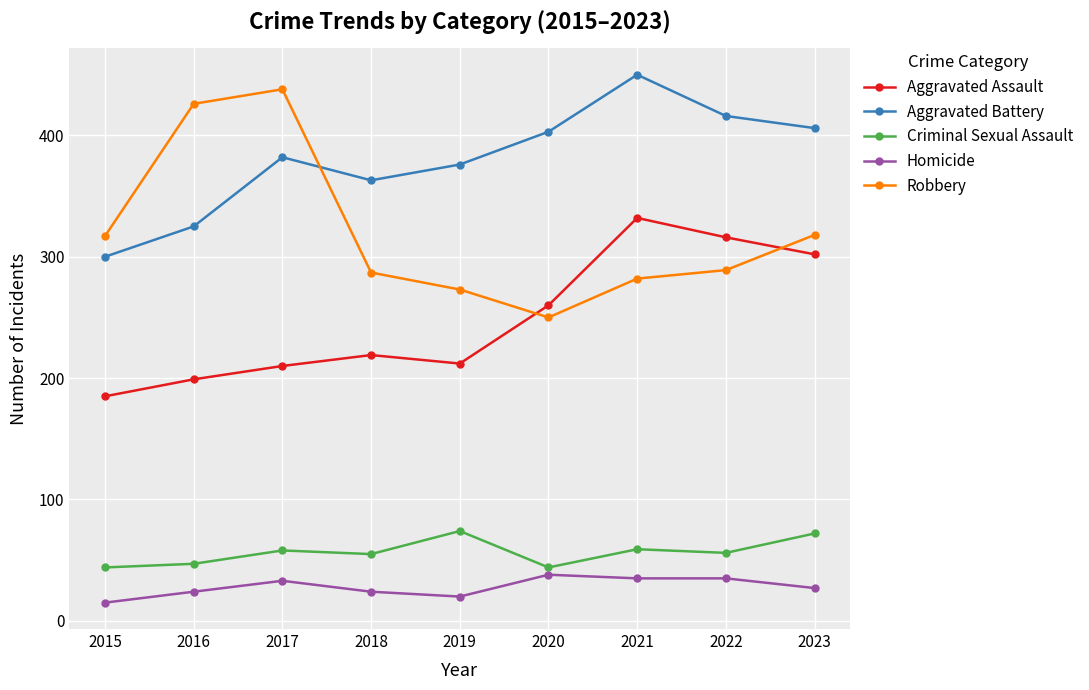

Where does the Robbery series first go above 289?

2015